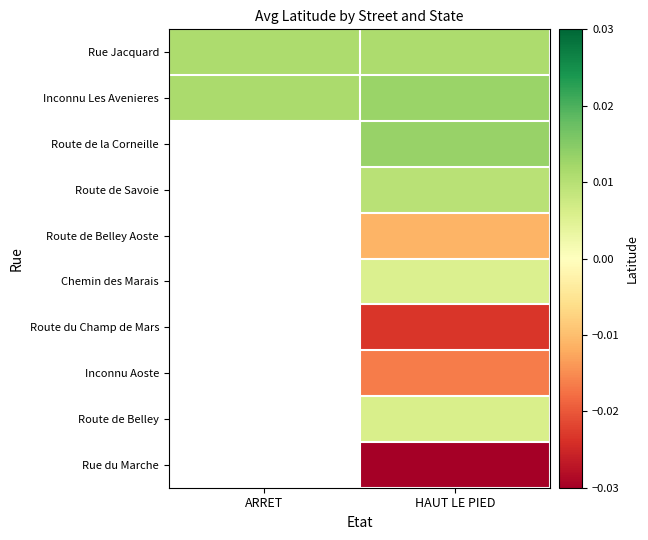

Where does the Route de Belley series first go above 0?

HAUT LE PIED